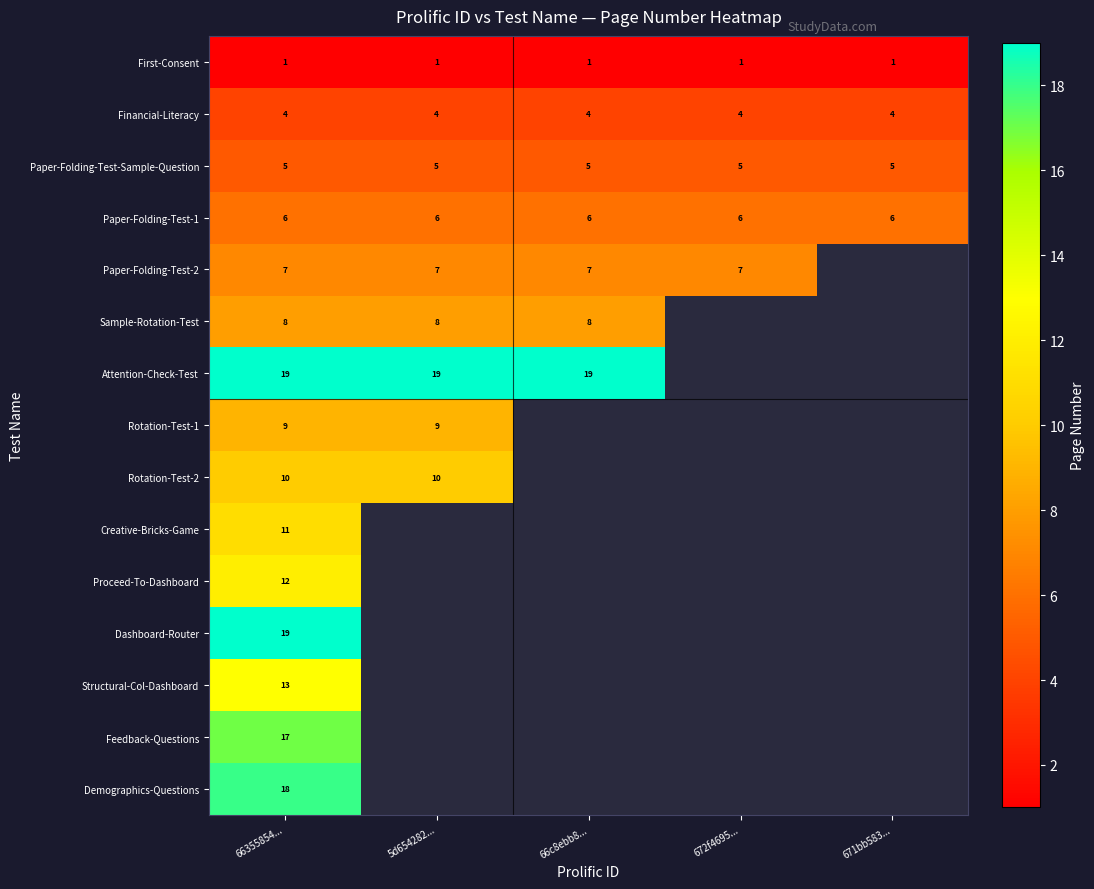

The Demographics-Questions series shows 8 at 66355854.... True or false?

False